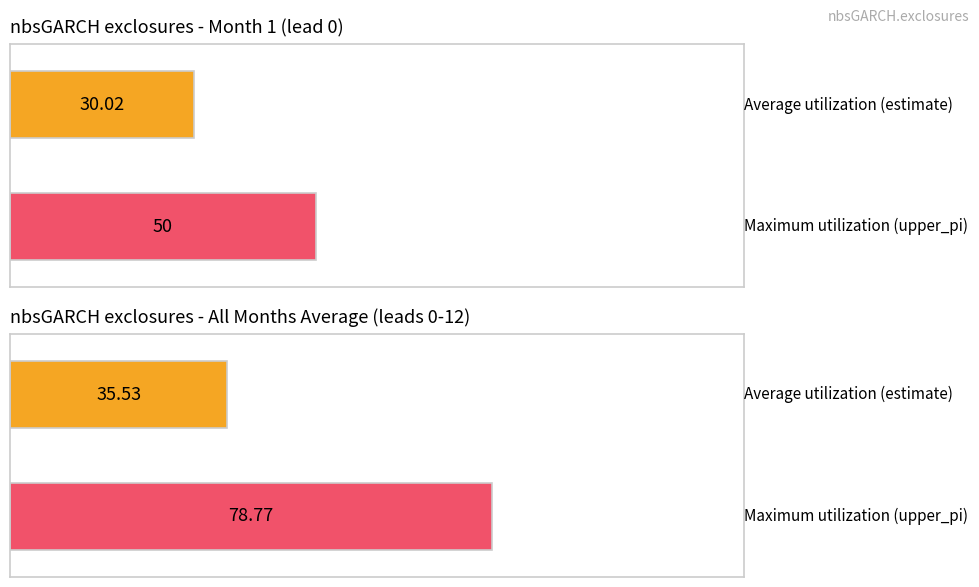

Is the value of estimate at 11 greater than the value of upper_pi at 4?

No